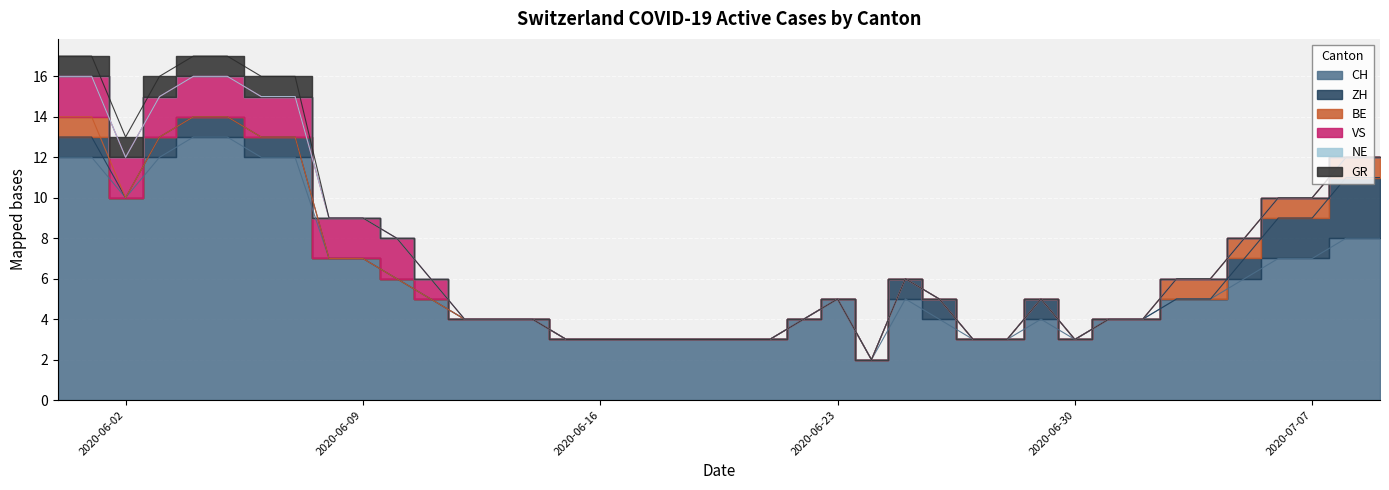

Which series changed the most between 2020-06-15 and 2020-07-01?

CH